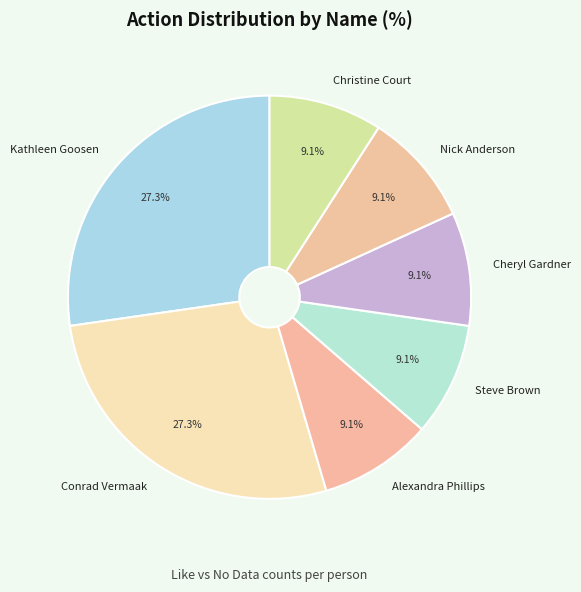

What portion of the pie excludes Cheryl Gardner?

90.9%